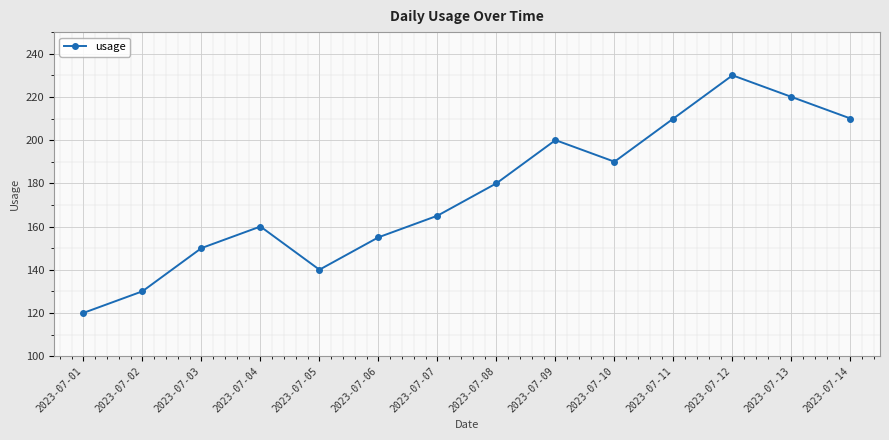

What is the sum of all values?

2460